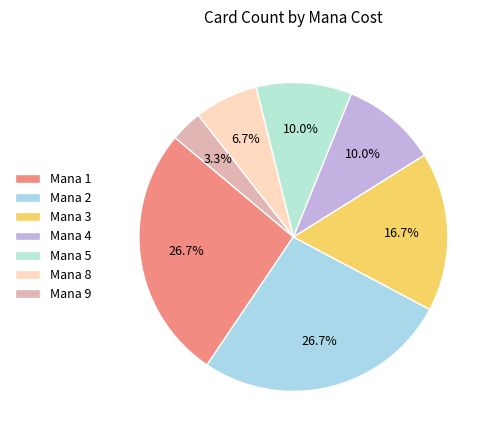

Rank the categories by value from lowest to highest.

9, 8, 4, 5, 3, 1, 2